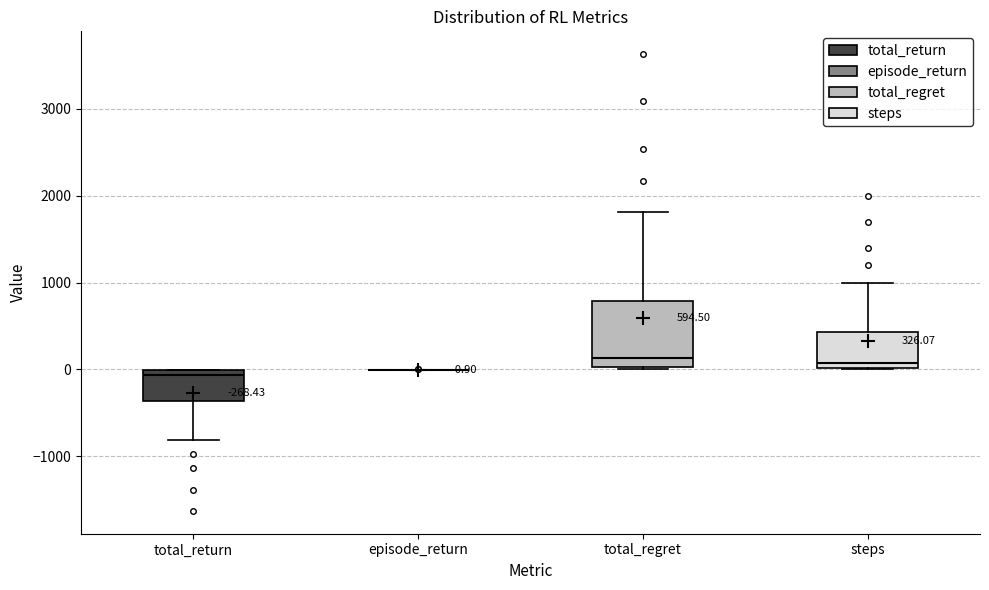

Which box is the tallest, from its lower edge to its upper edge?

total_regret